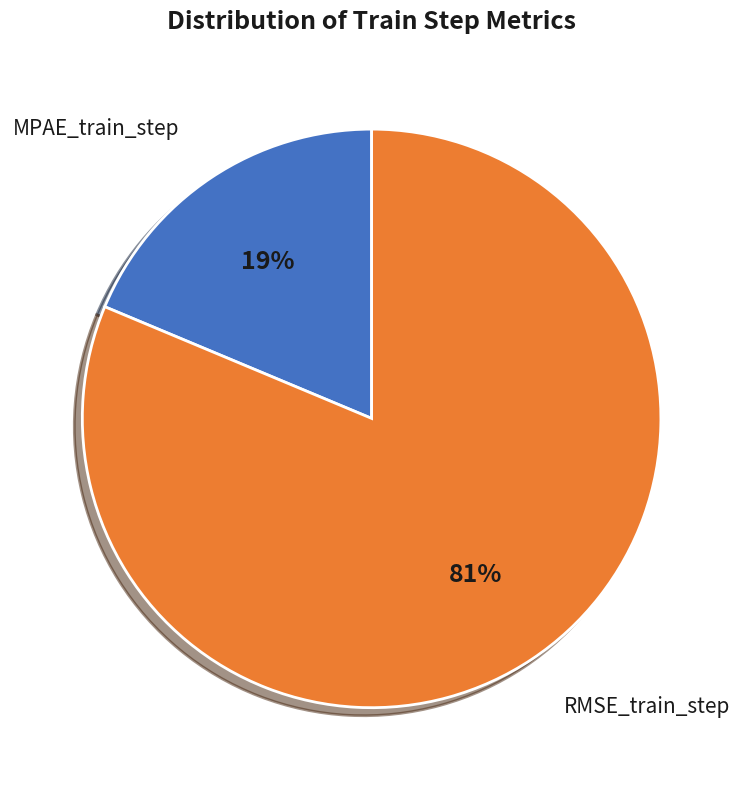

To the nearest percent, what is the average slice percentage?

50%